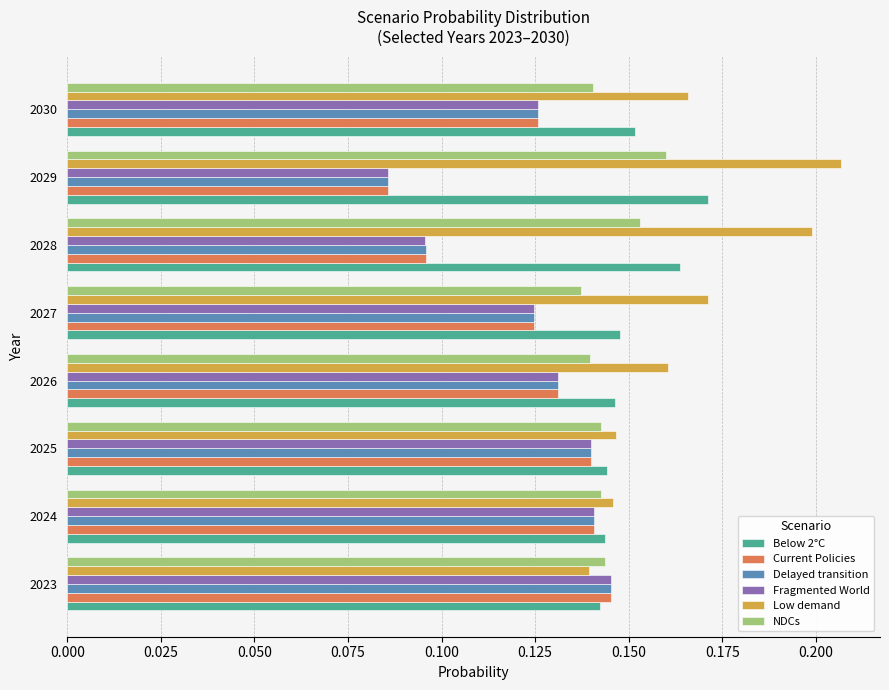

How many Below 2°C values are between 0 and 1?

8